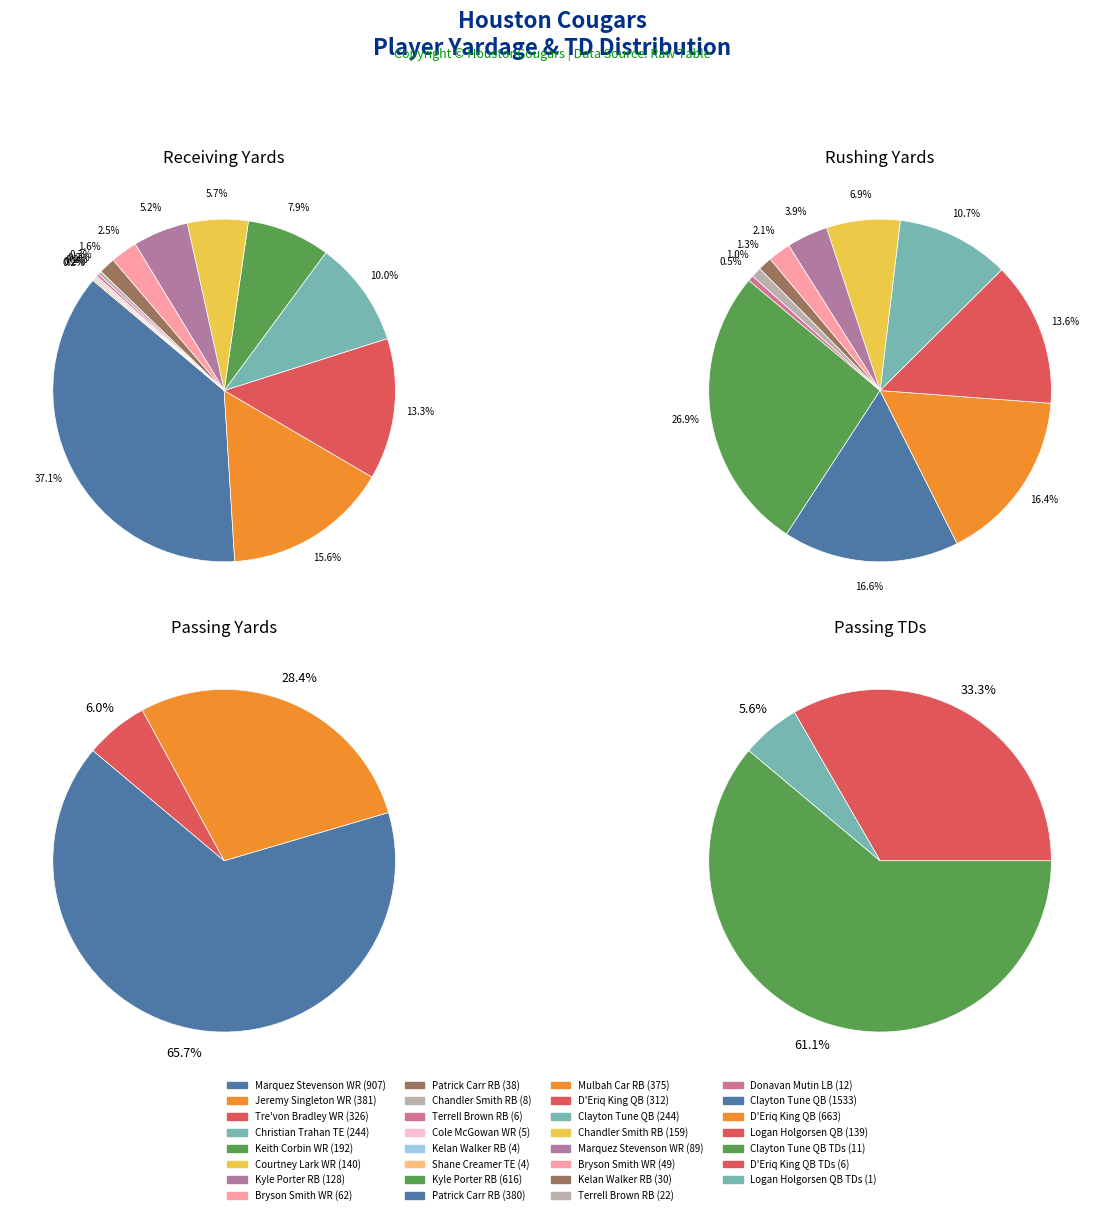

What is the change in value from Patrick Carr RB to Kelan Walker RB?

-34